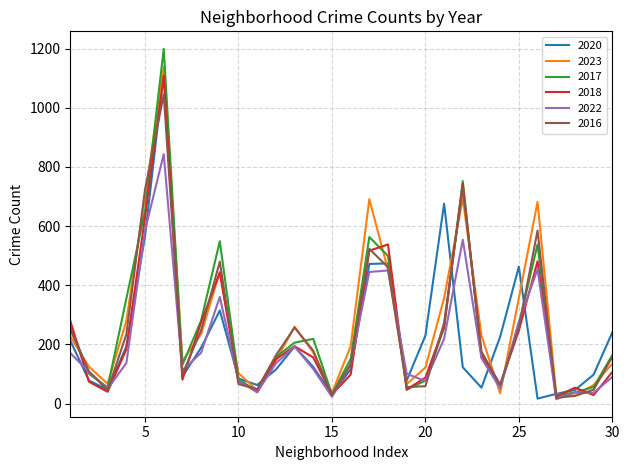

What is the greatest value displayed?

1199